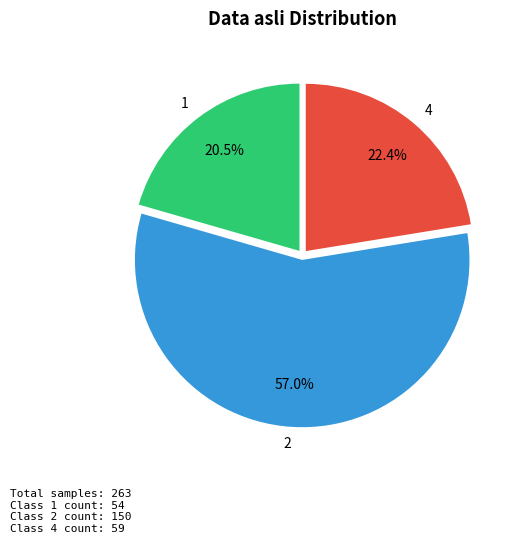

What percentage is the 4 slice, to the nearest percent?

22%